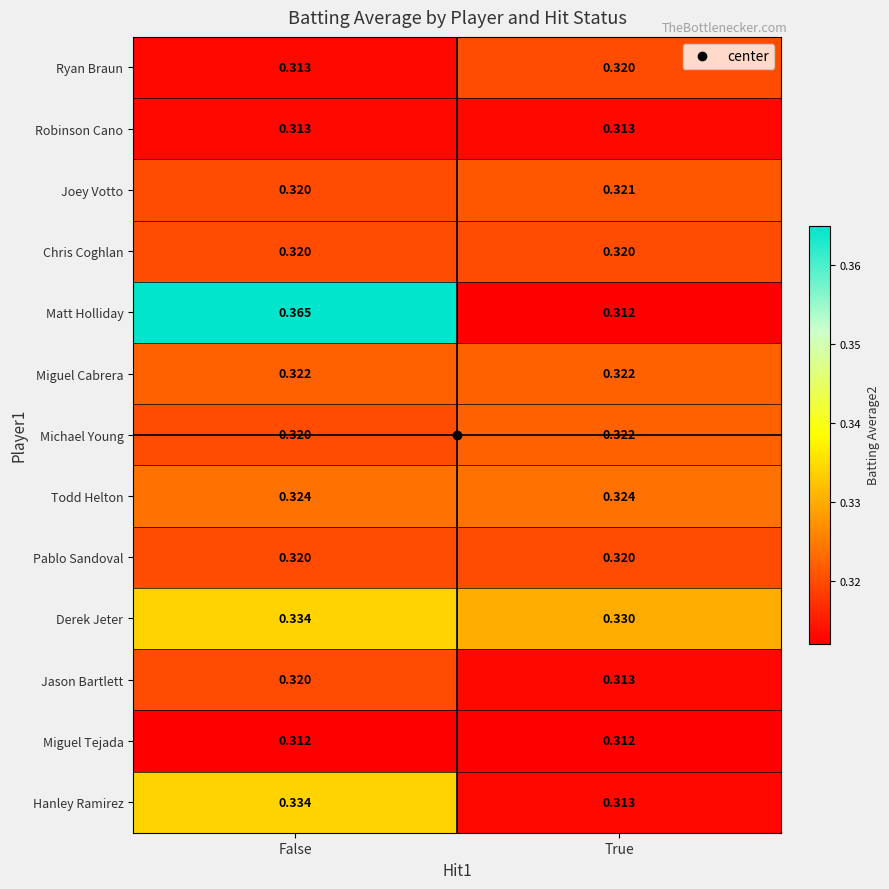

At which category does the chart reach its peak across all series?

False